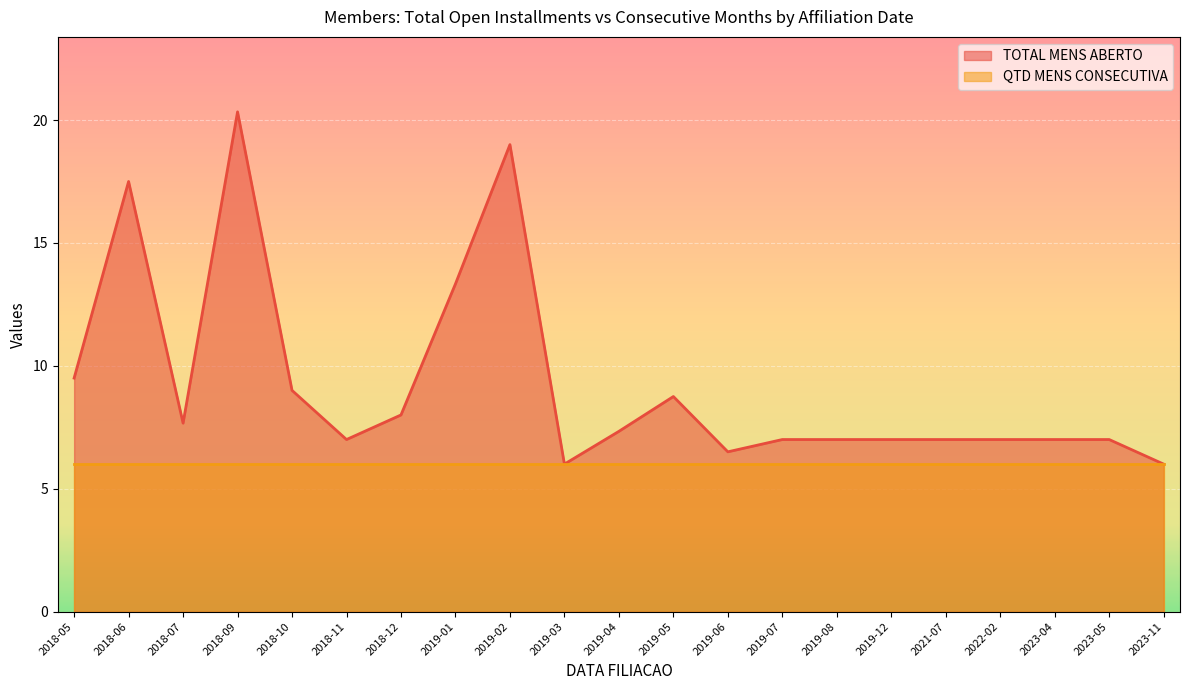

Is the value of TOTAL MENS ABERTO at 2019-06 greater than the value of QTD MENS CONSECUTIVA at 2019-05?

Yes